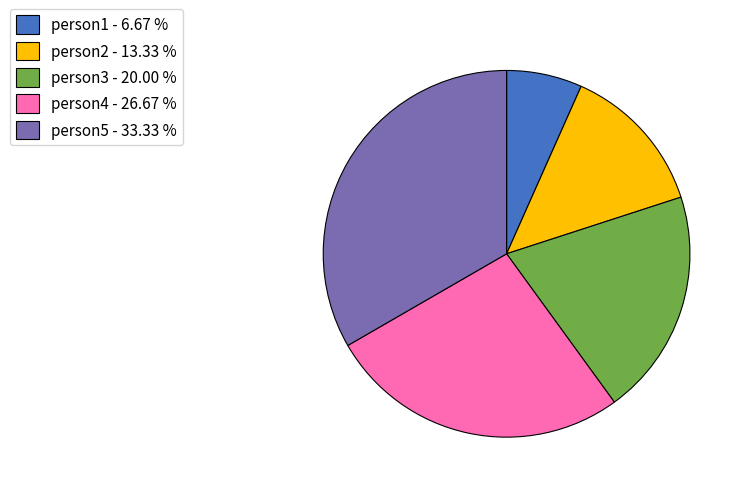

The person4 slice represents 12% of the pie. True or false?

False